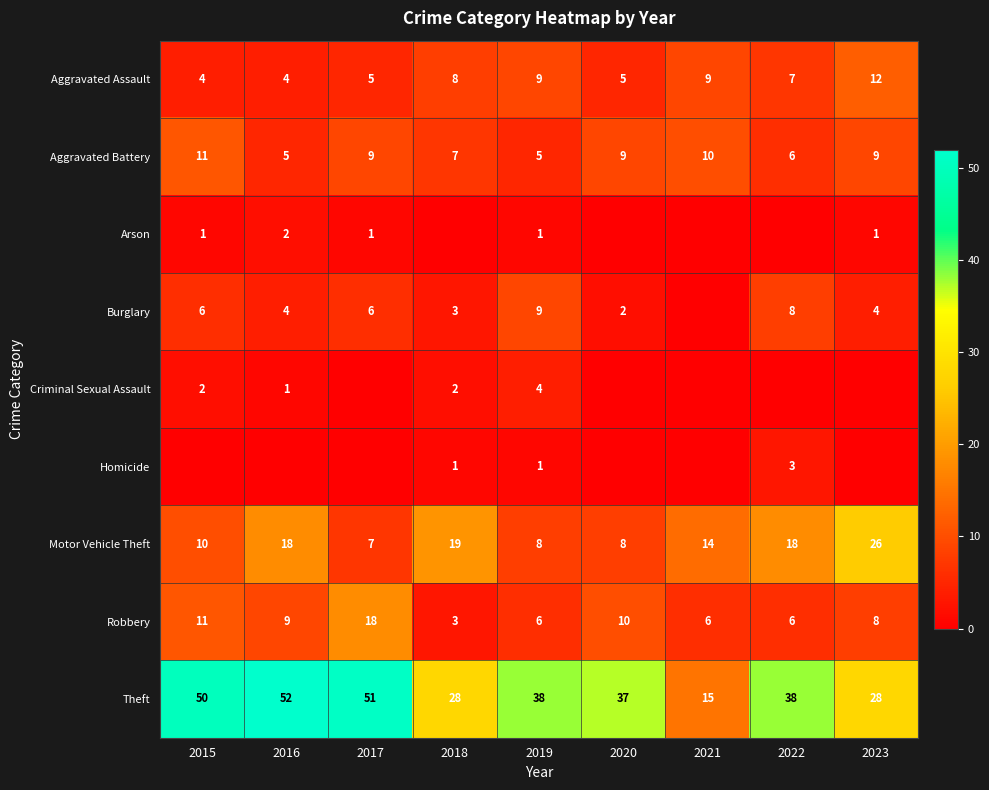

The value of Aggravated Battery at 2021 is 17. True or false?

False